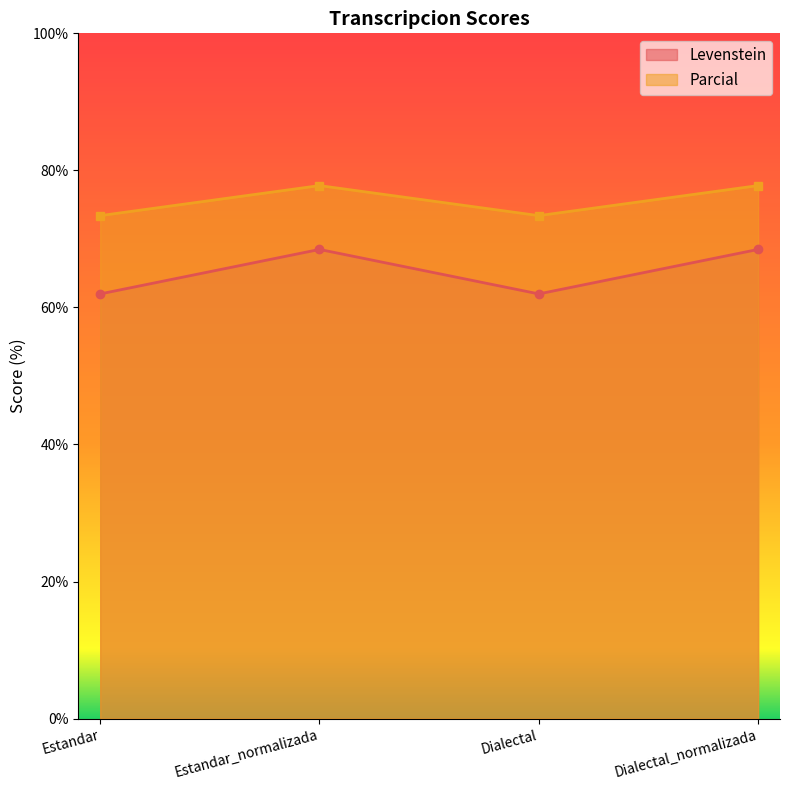

How many interior local valleys does the Levenstein series have?

1